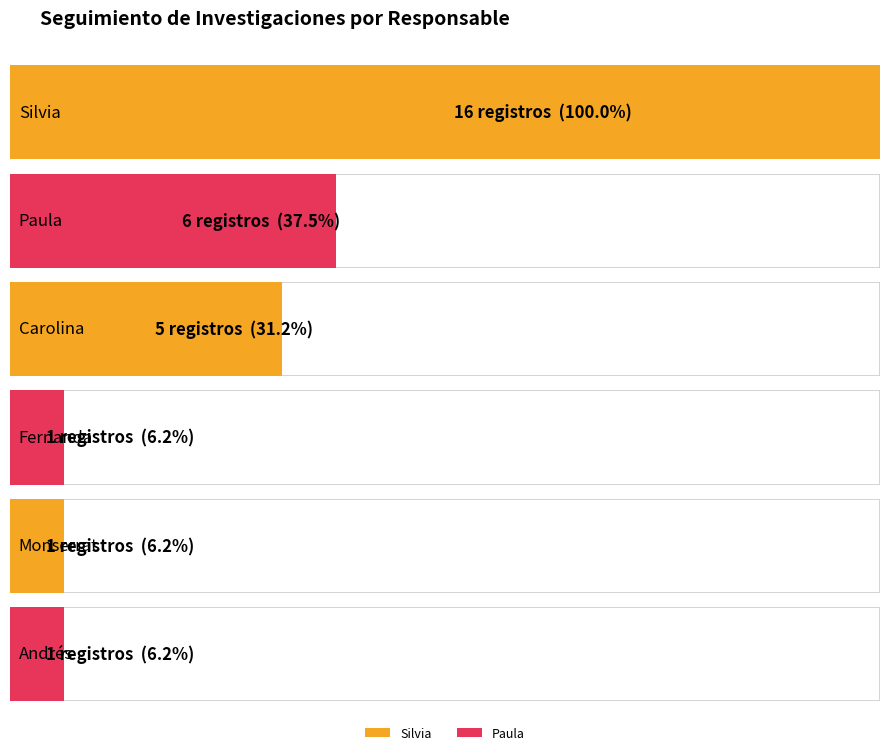

Does the chart contain stacked bars?

No